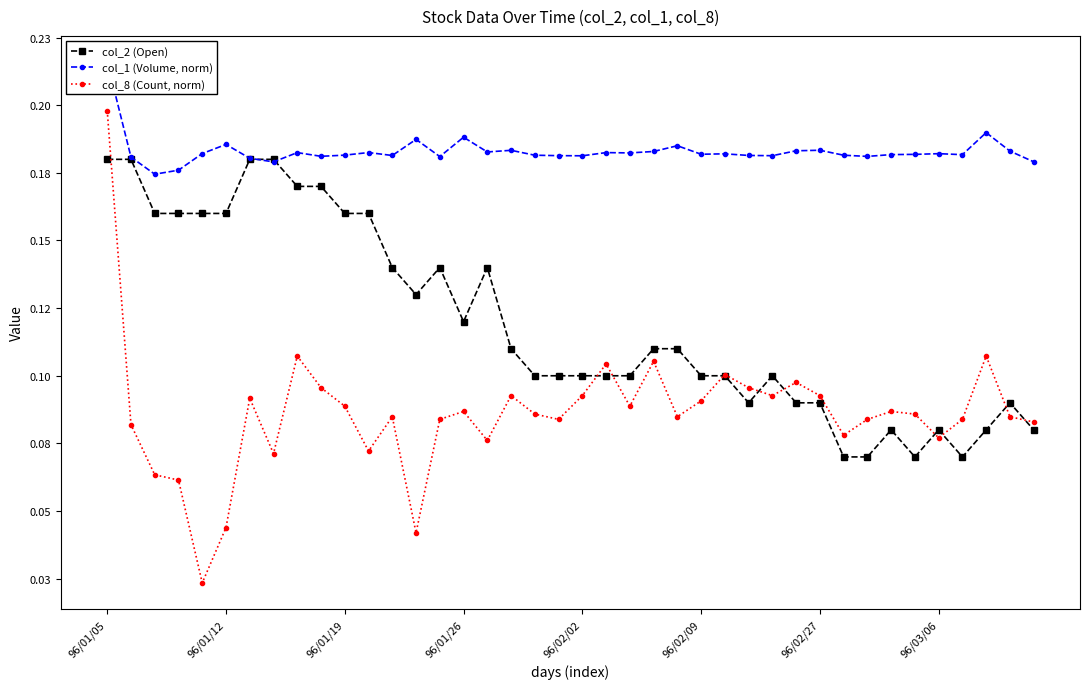

How many times do col_1 (Volume, norm) and col_2 (Open) cross each other?

2